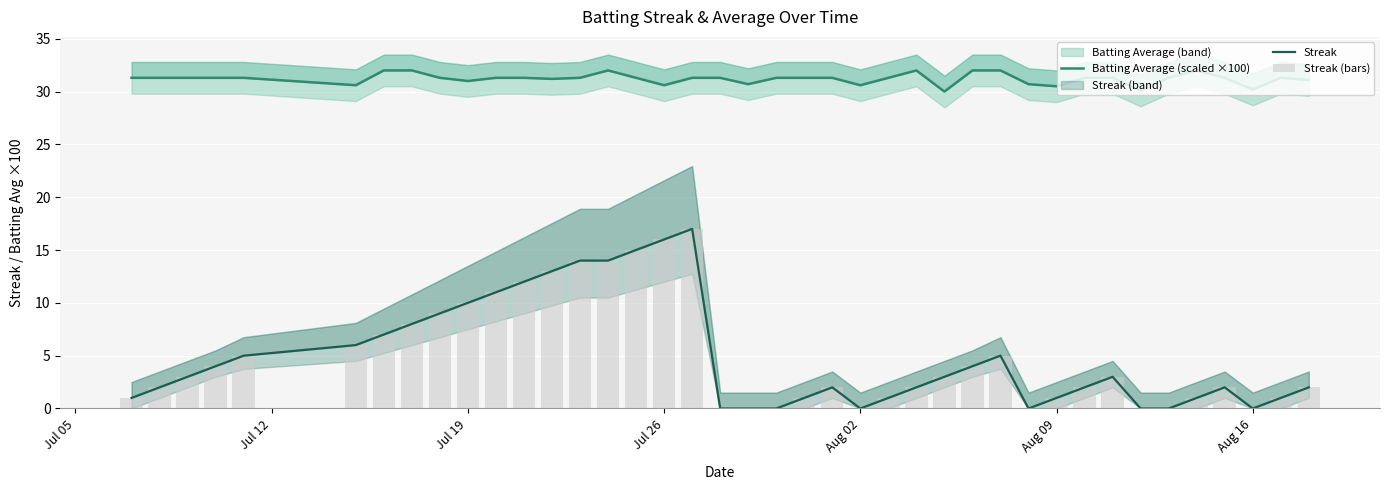

How many values in the Streak (bars) series exceed 3?

17